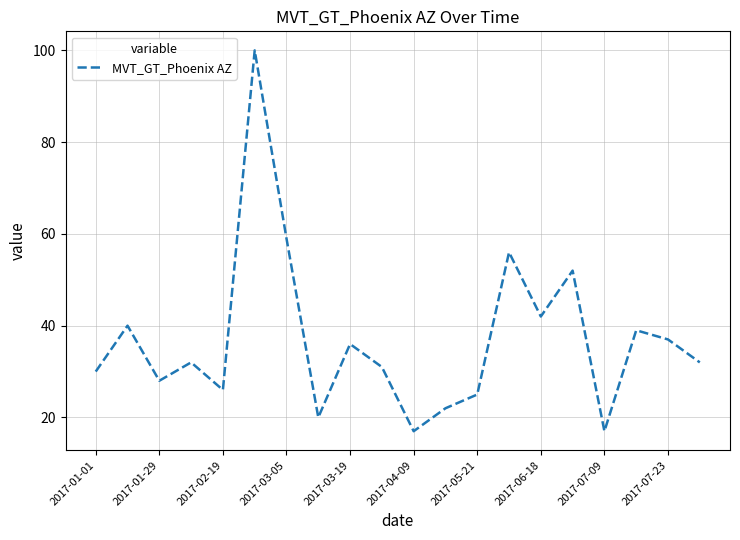

What is the minimum value shown in the chart?

17